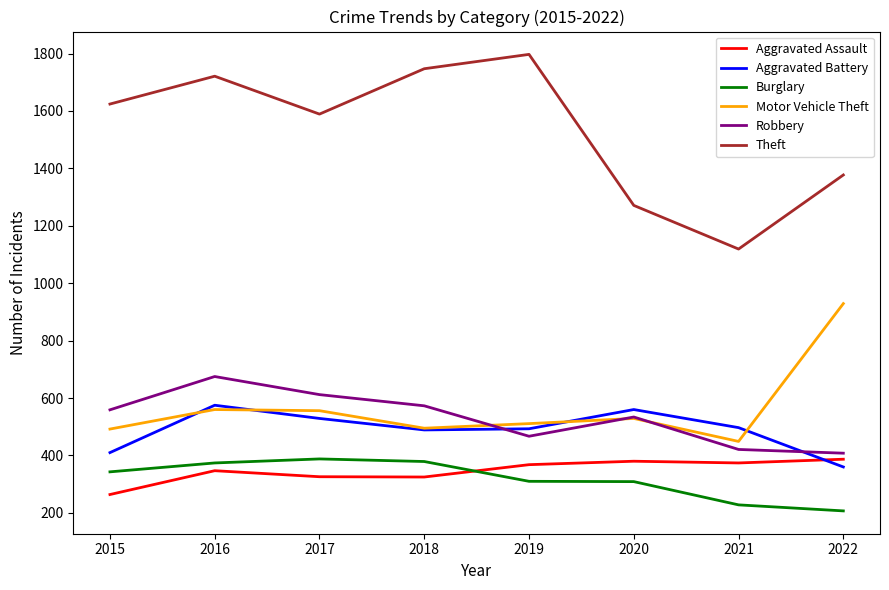

Where is Burglary nearest to the value 297?

2020